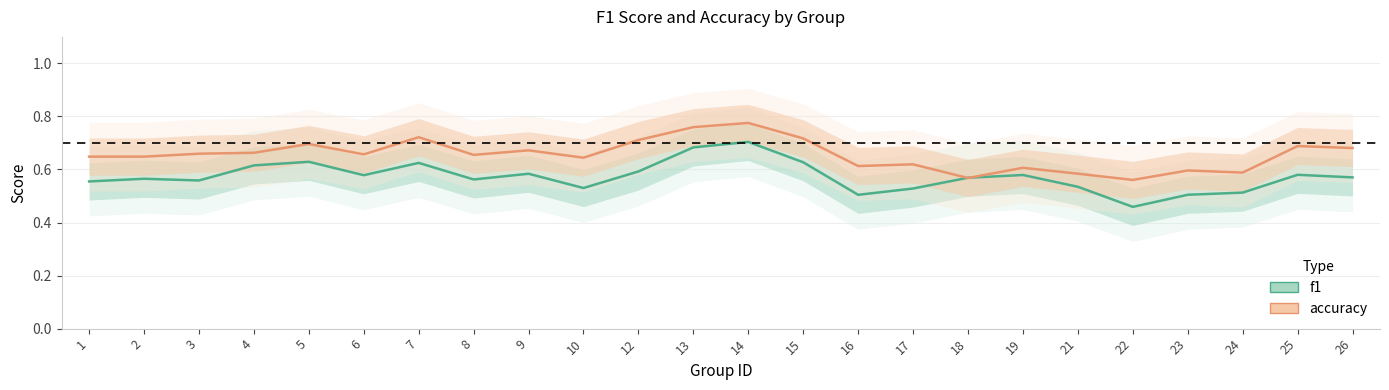

What is the smallest value displayed?

0.5